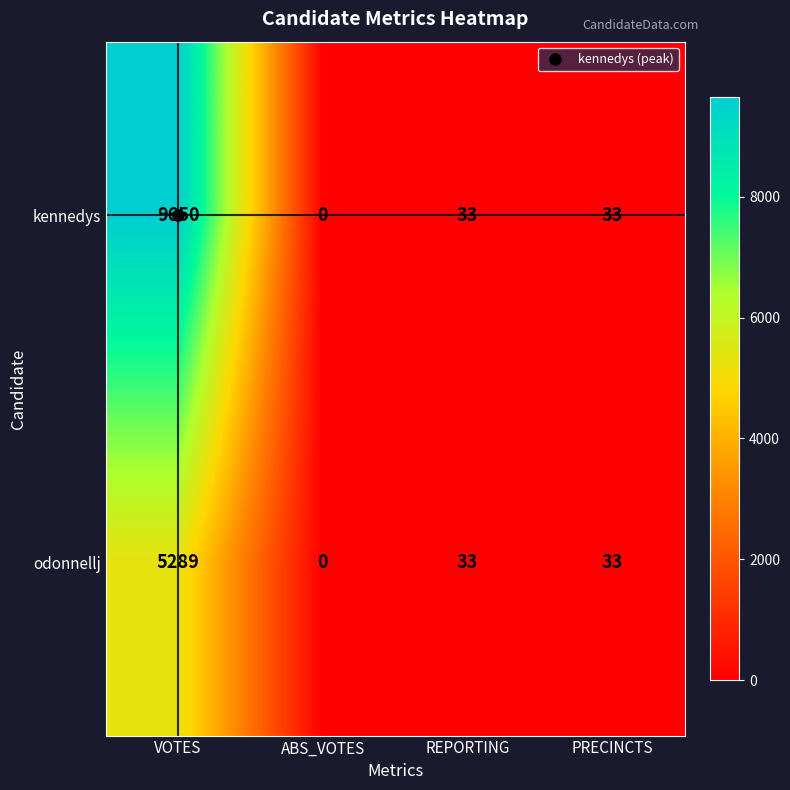

At which category is the sum across all series the highest?

VOTES